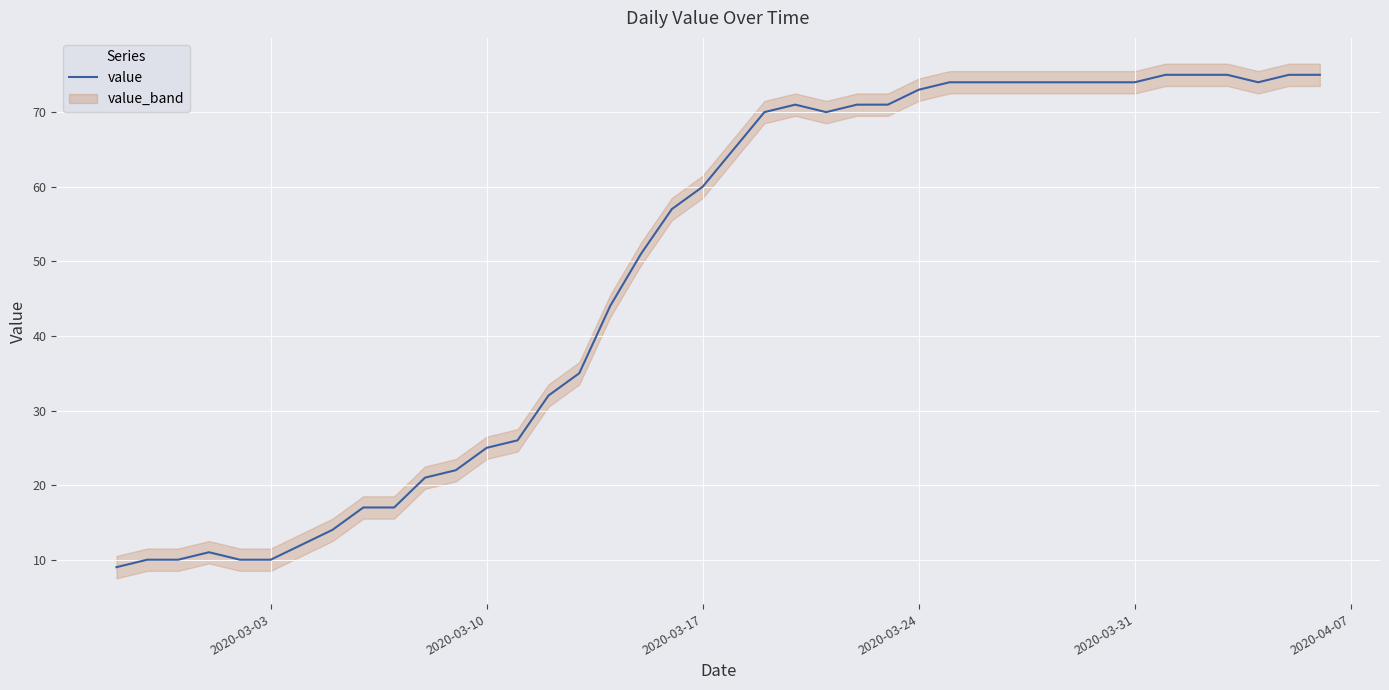

What is the maximum value for value?

75